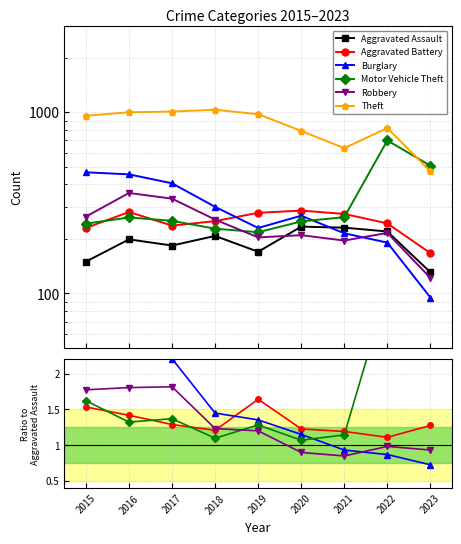

What are all the series names shown in the legend?

Aggravated Assault, Aggravated Battery, Burglary, Motor Vehicle Theft, Robbery, Theft